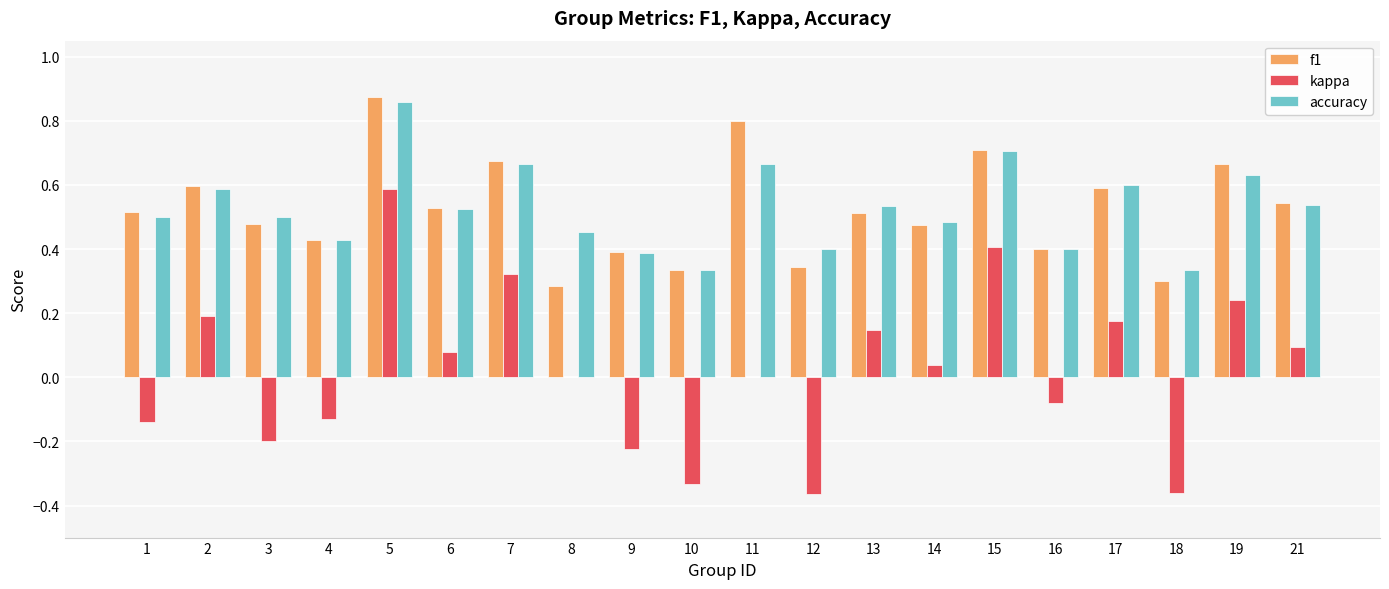

Is the value of kappa at 16 greater than the value of accuracy at 10?

No